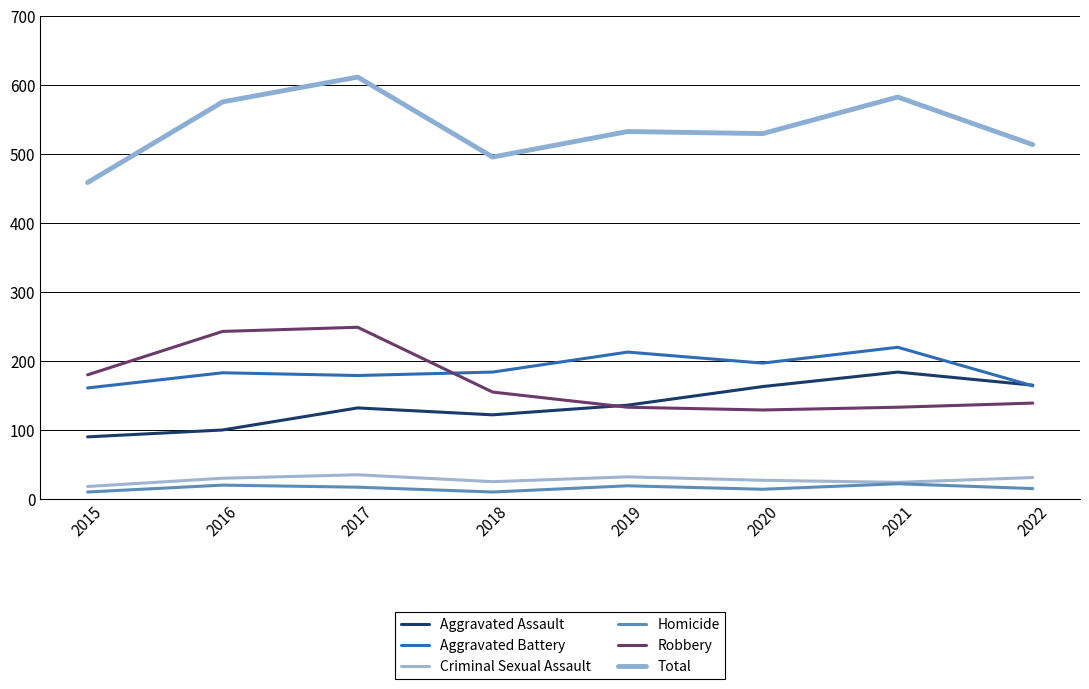

In Homicide, how many points are higher than both neighbors (excluding endpoints)?

3